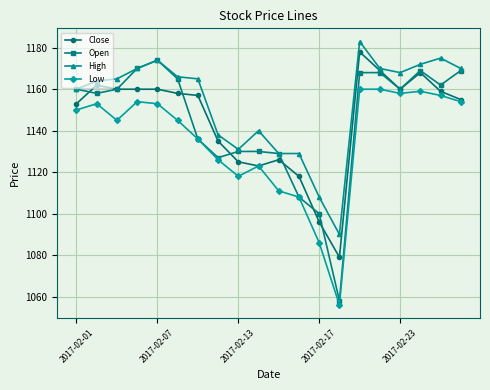

At how many categories does at least one series exceed 1171?

4